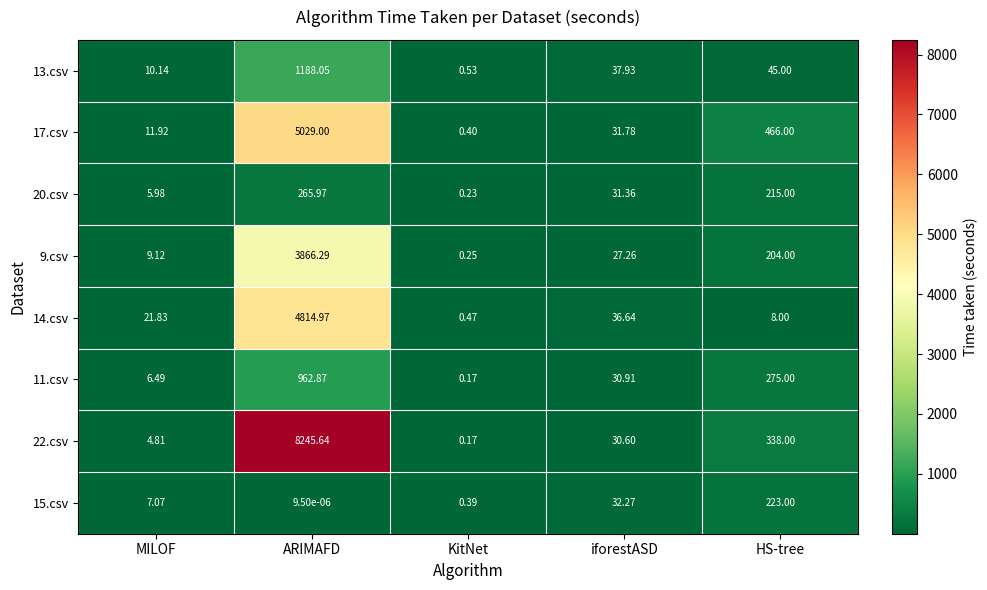

Which label corresponds to the largest value in the chart?

ARIMAFD